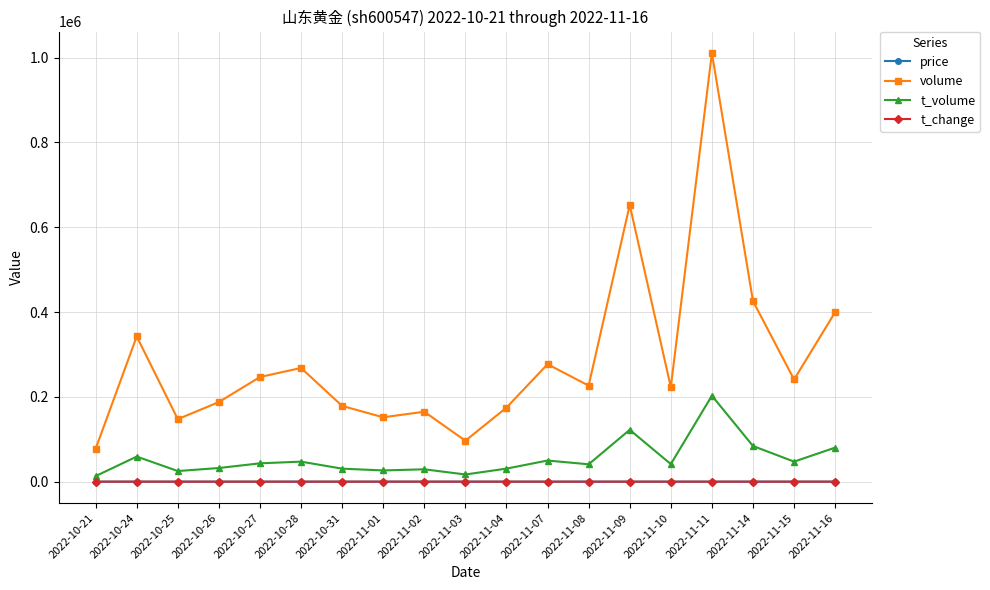

True or false: t_volume has a value of 32164.0 at 2022-10-26.

True